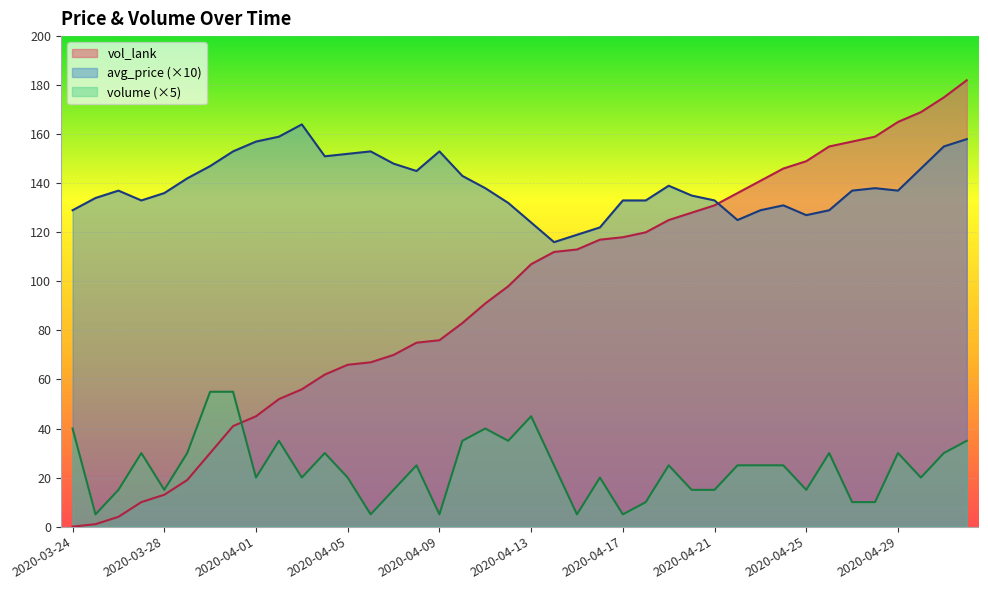

How many data points in vol_lank are less than 107?

20